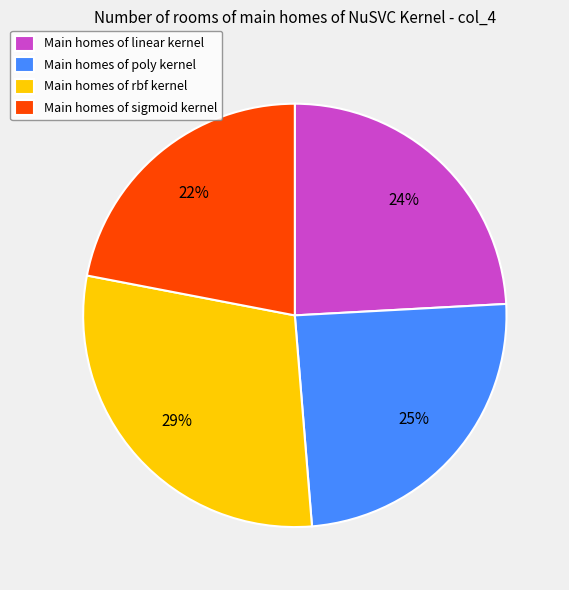

Does any single category account for the majority?

No